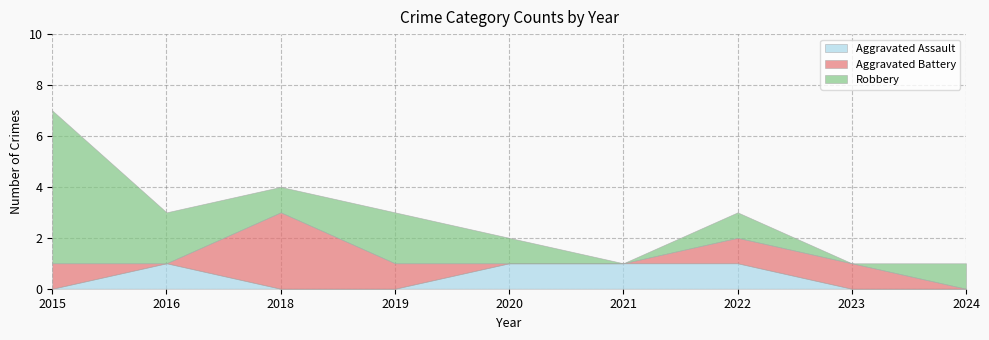

At how many categories does at least one series exceed 3?

1